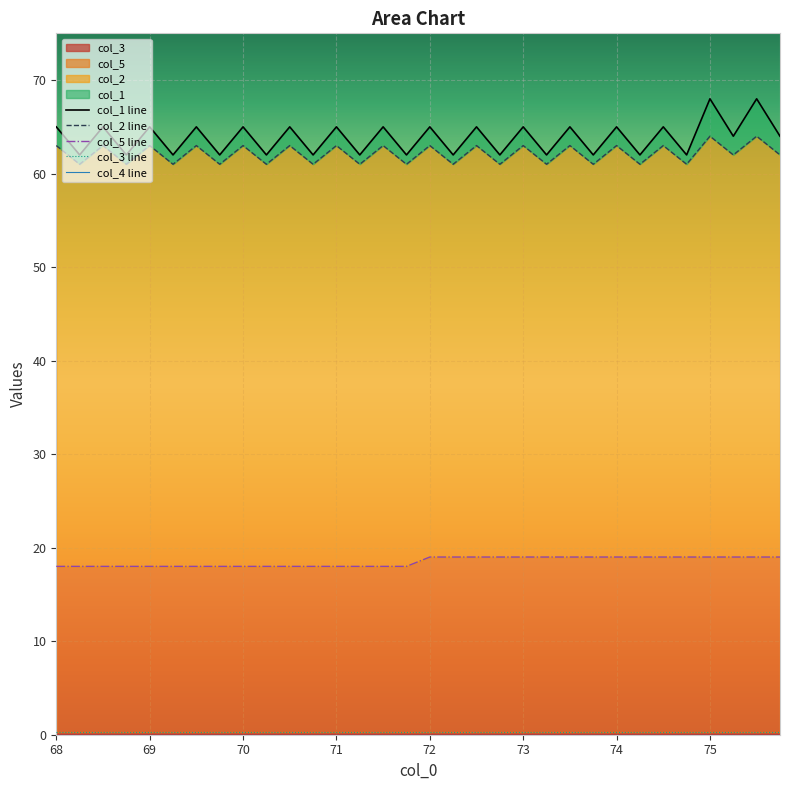

What is the maximum value for col_5?

19